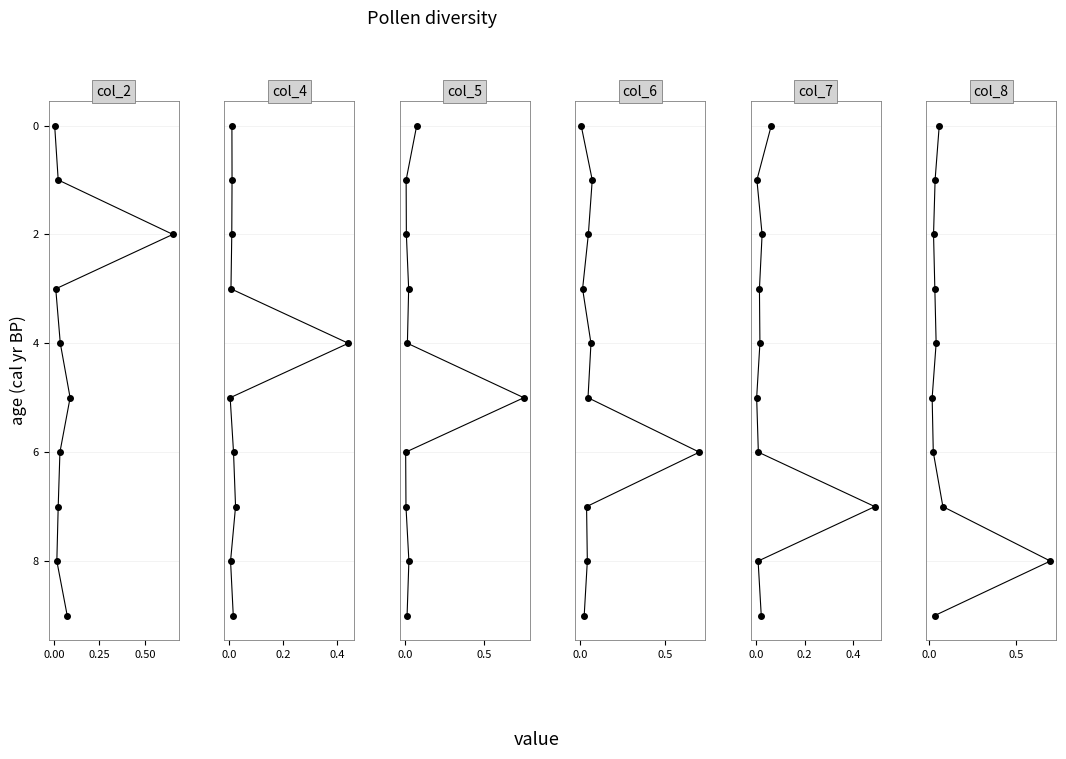

Is the value of col_2 at 0.75 greater than the value of col_5 at 8?

No